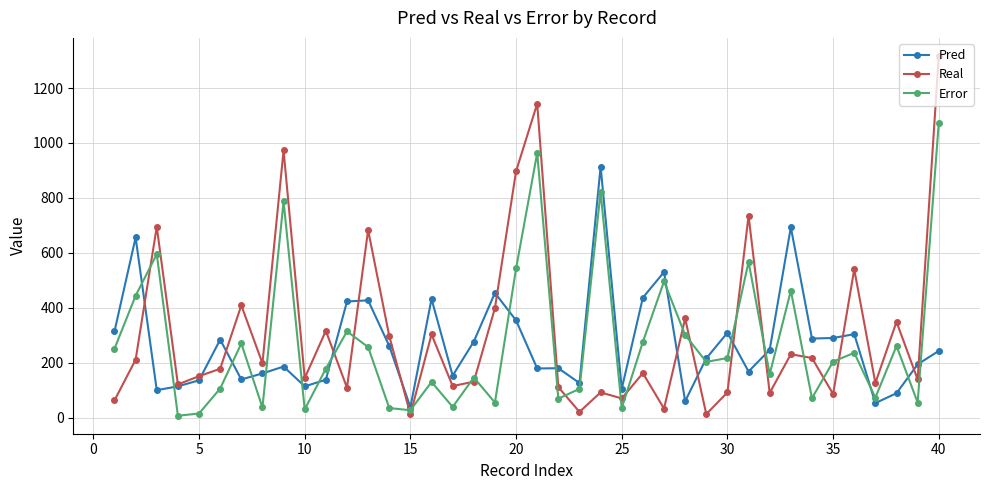

What is the minimum value for Pred?

38